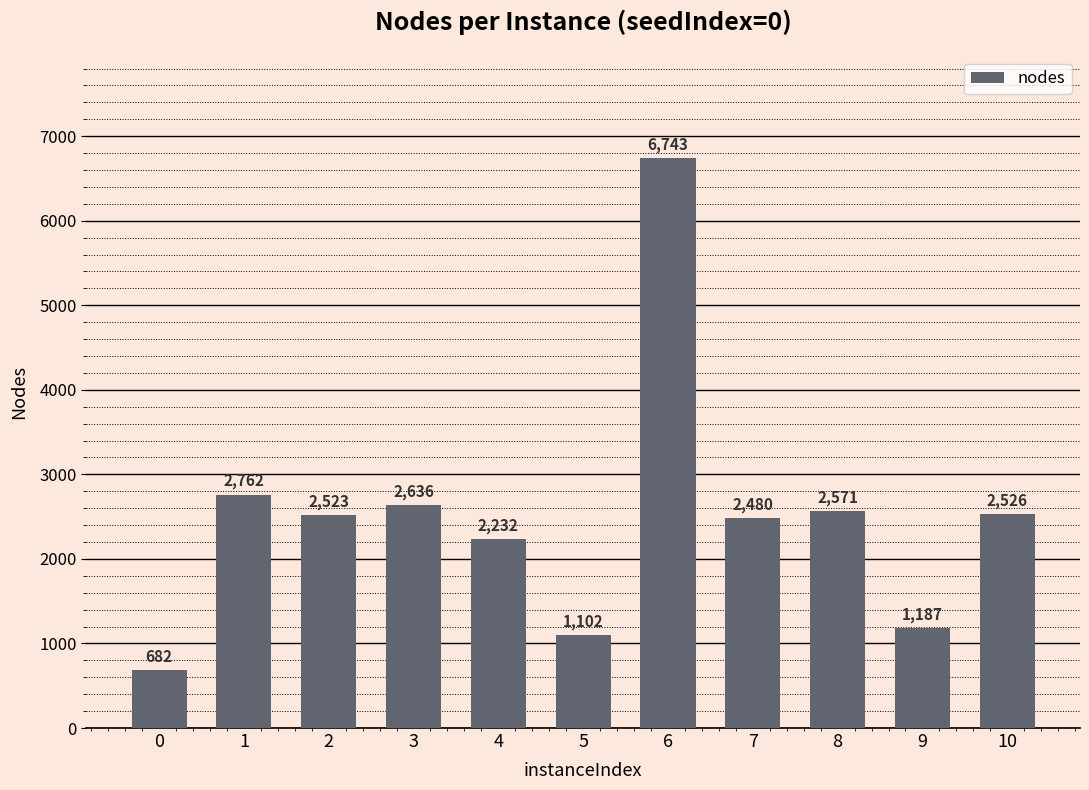

What is the sum of all values?

27444